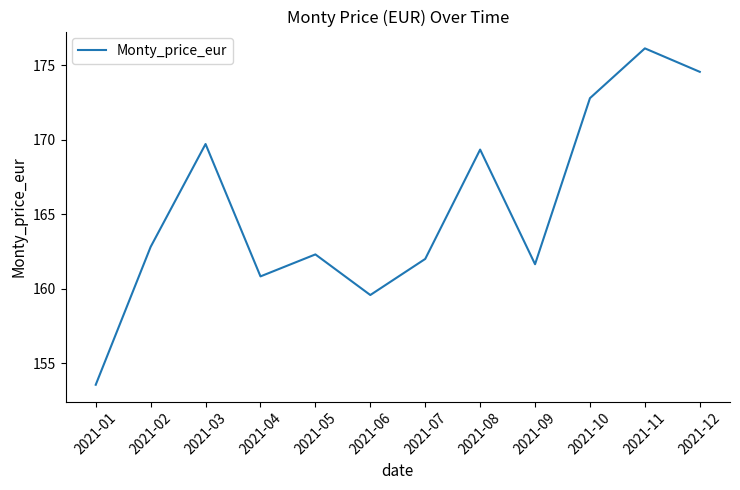

What is the average value?

165.5